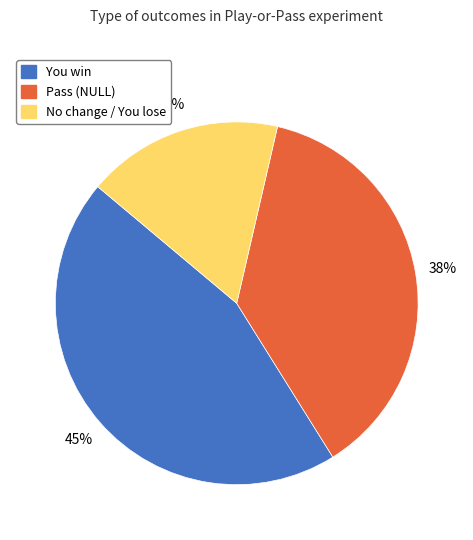

To the nearest percent, what is the difference between the You win and No change / You lose slice percentages?

28%